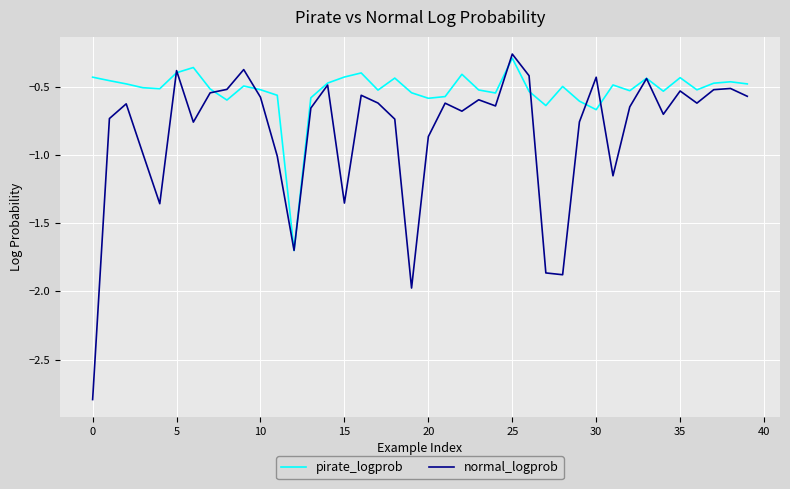

Which series has the largest total across all categories?

pirate_logprob